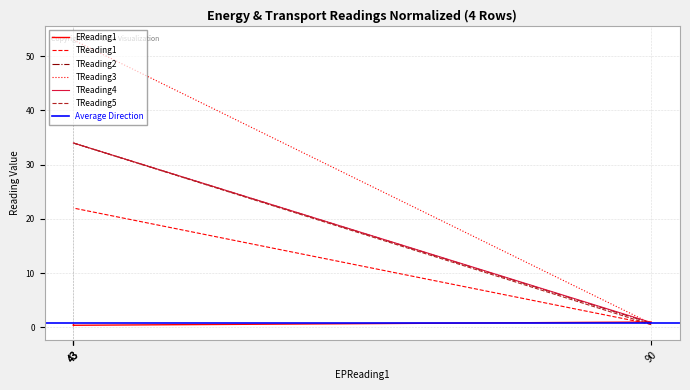

Where is TReading5 nearest to the value 17?

90